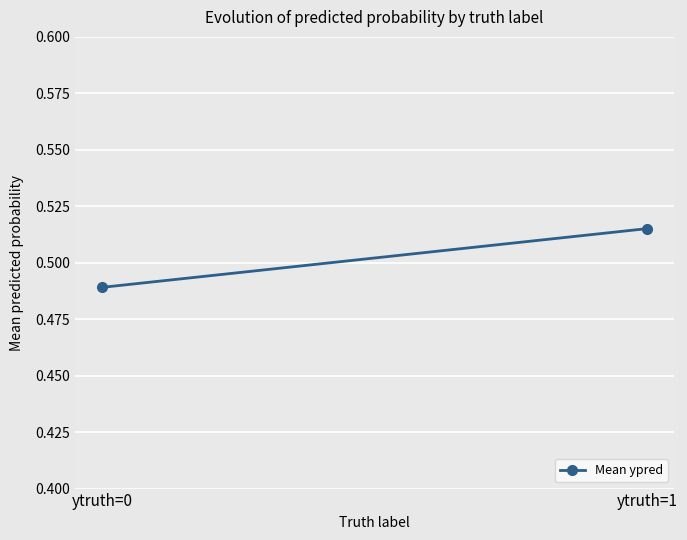

List the labels in order of value, largest first.

ytruth=1, ytruth=0